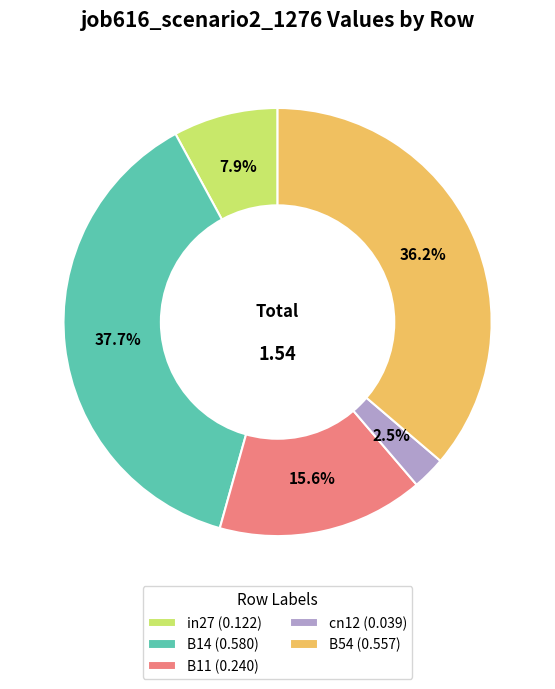

Rank the categories by value from highest to lowest.

B14, B54, B11, in27, cn12